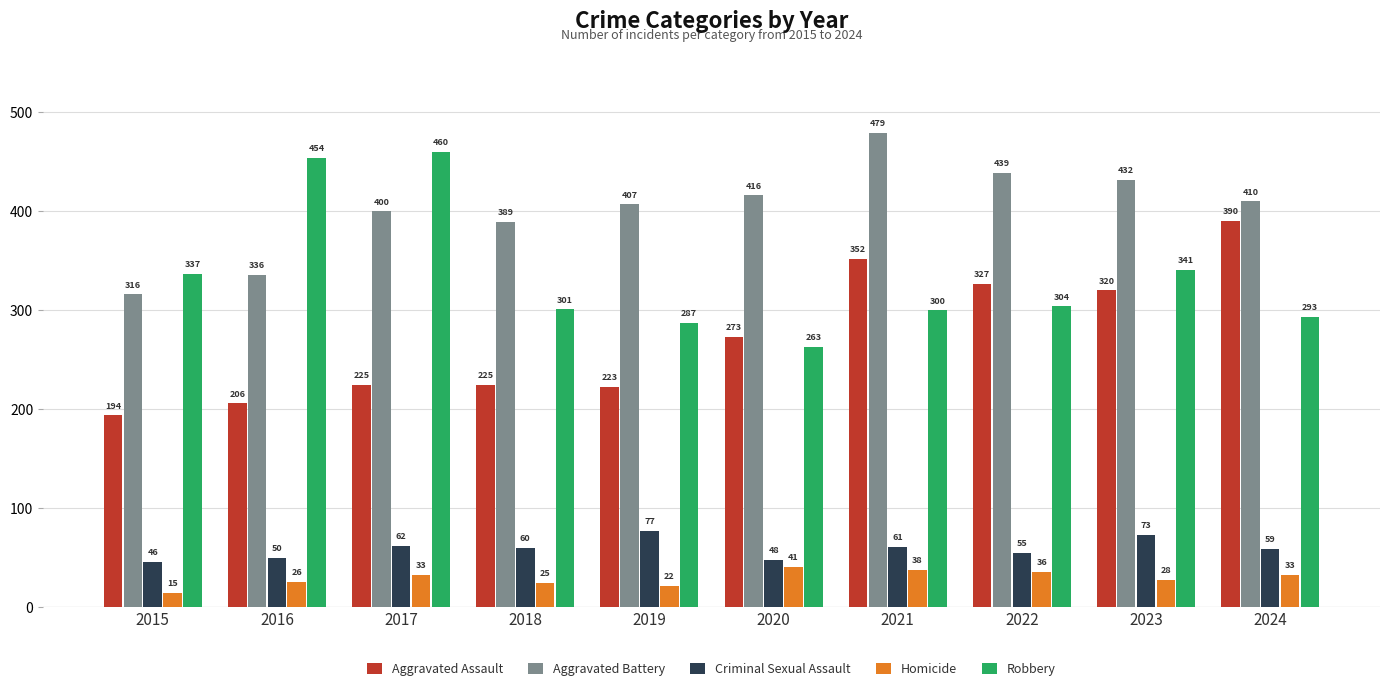

The Homicide series shows 26 at 2016. True or false?

True